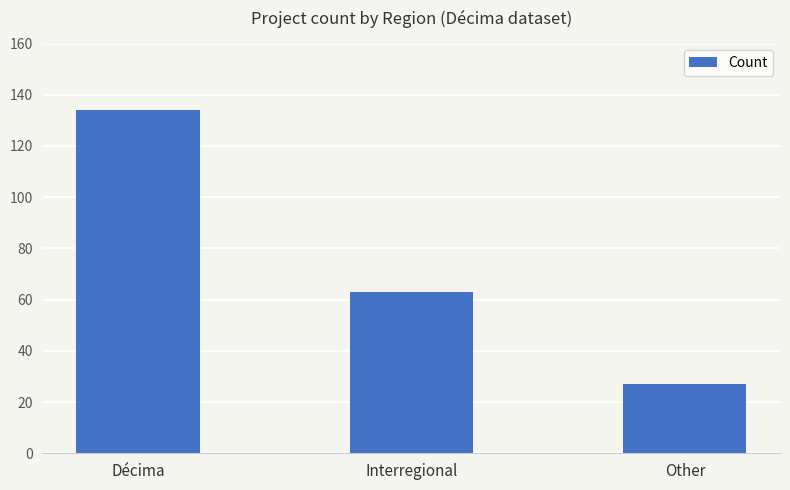

What is the sum of all values?

224